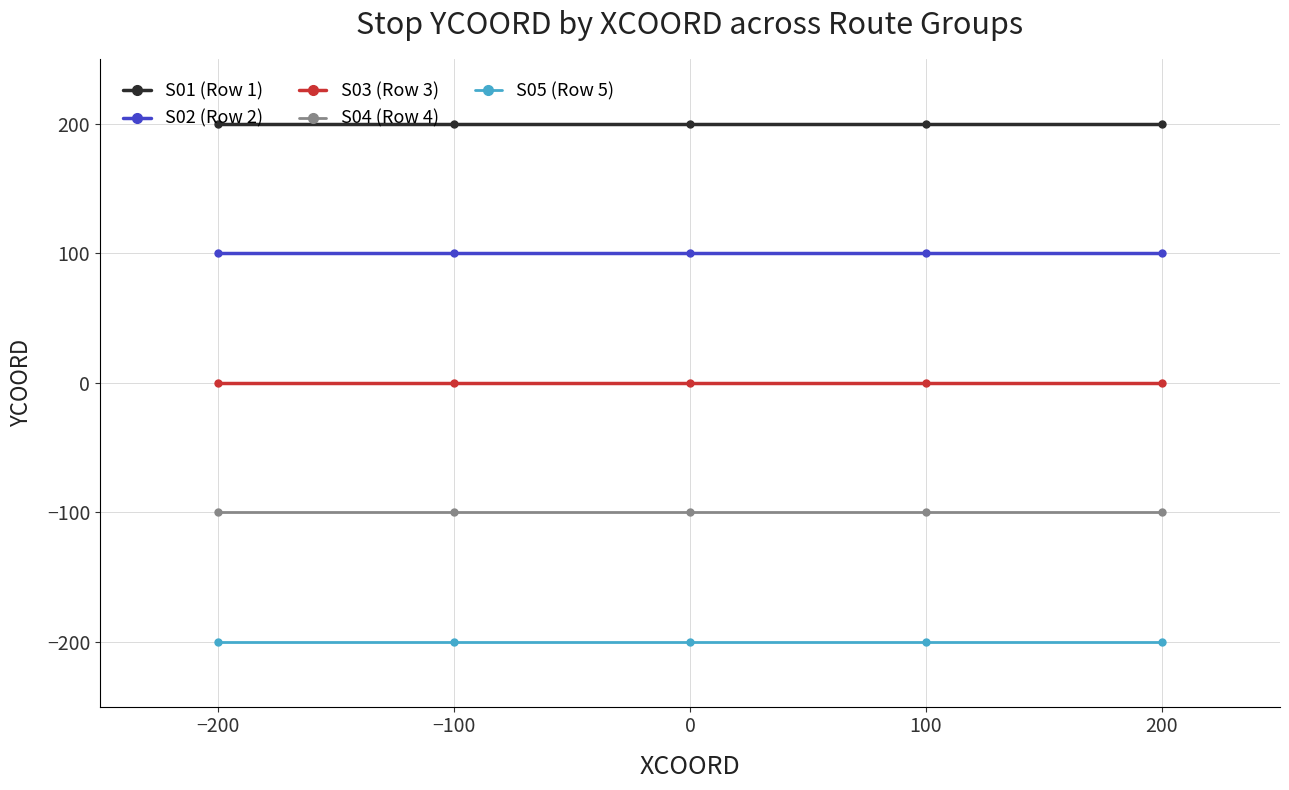

Is it true that S05 (Row 5) equals -200 at 0?

True